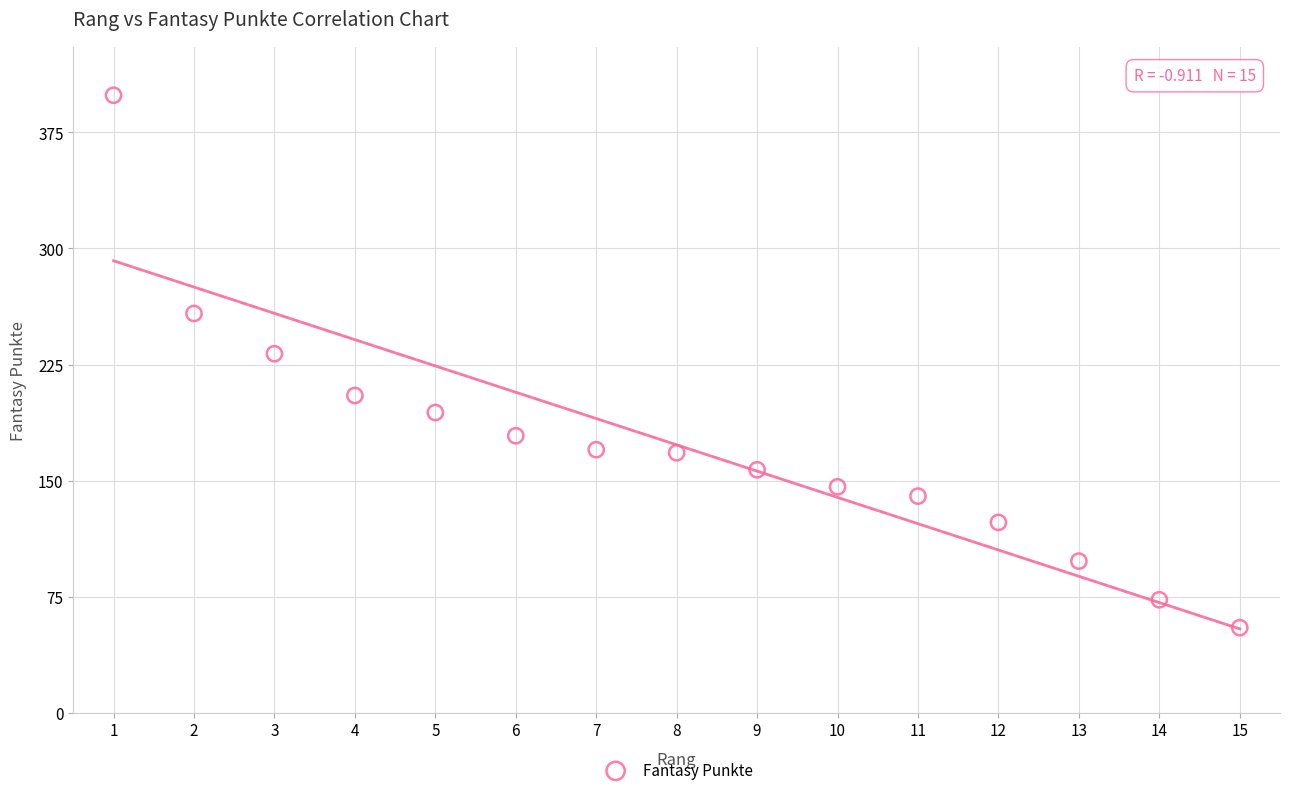

What Y value in the scatter plot is closest to 227?

232